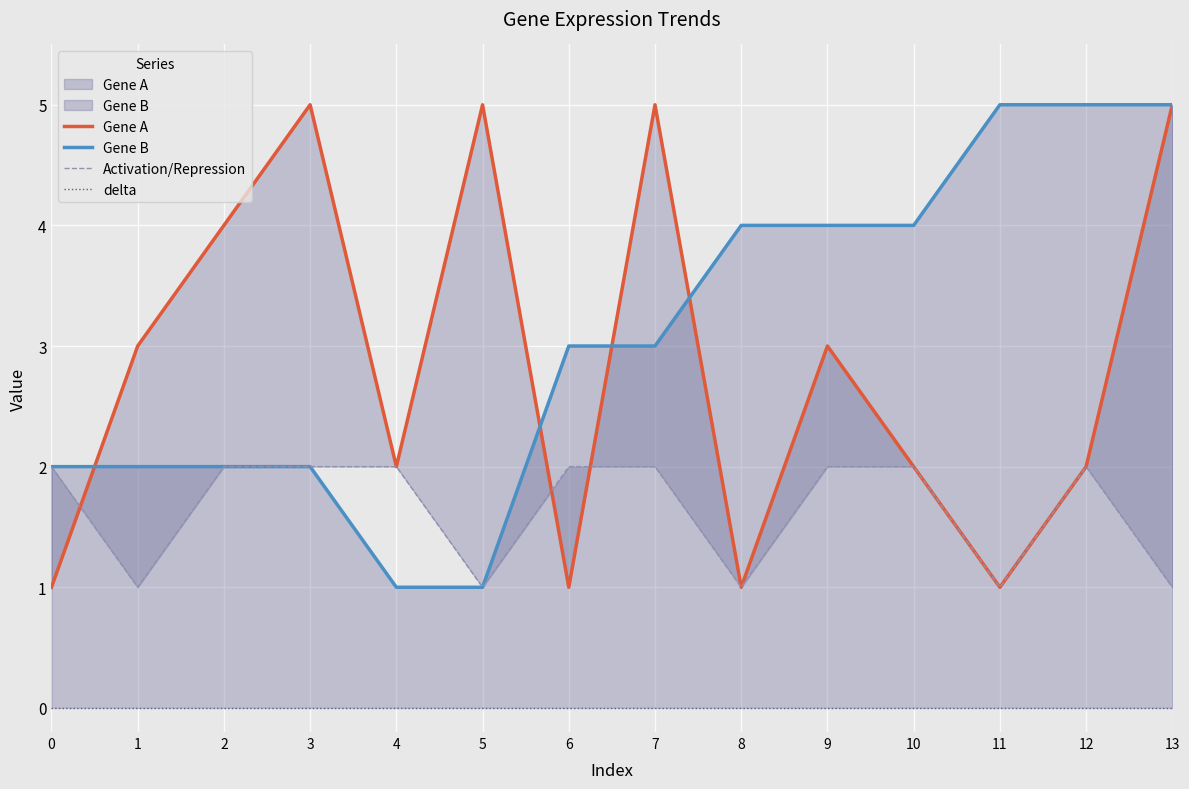

Reading right to left, transcribe all the data shown in this chart.

Gene A: 5	2	1	2	3	1	5	1	5	2	5	4	3	1
Gene B: 5	5	5	4	4	4	3	3	1	1	2	2	2	2
Activation/Repression: 1	2	1	2	2	1	2	2	1	2	2	2	1	2
delta: 0	0	0	0	0	0	0	0	0	0	0	0	0	0